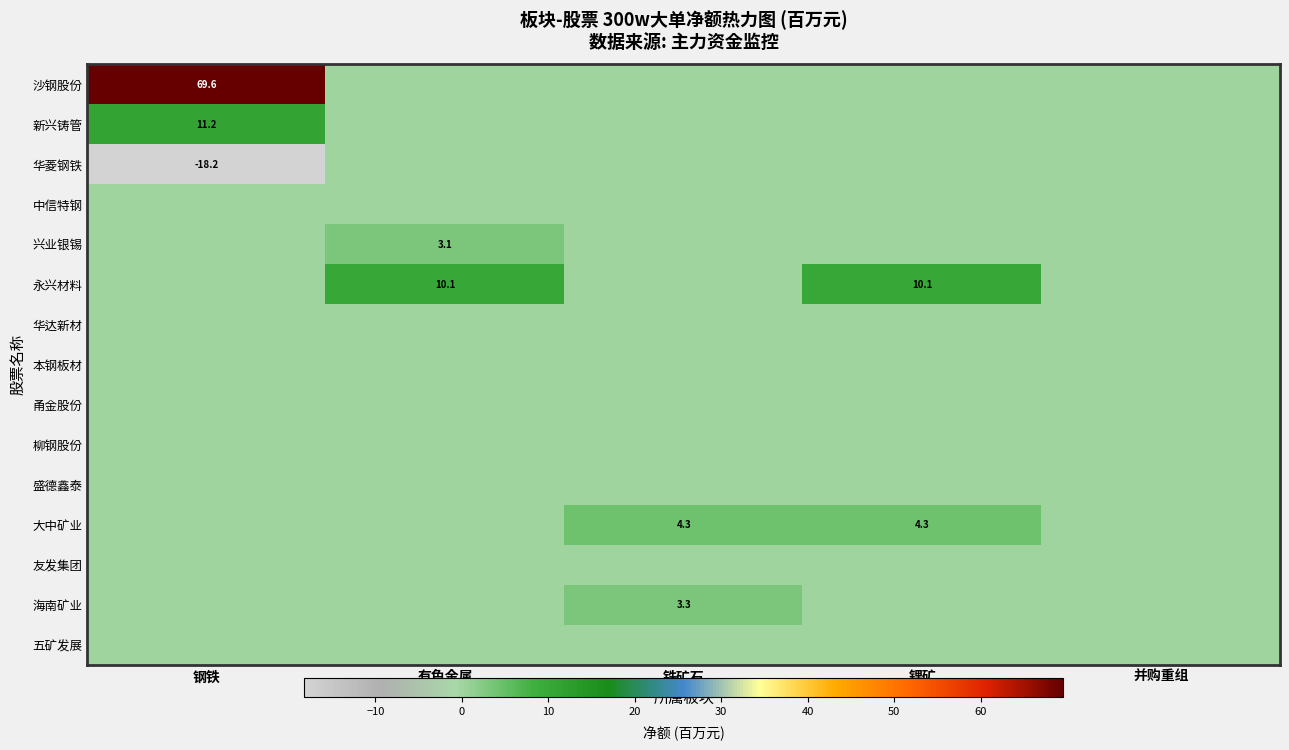

What is the sum of the 永兴材料 values at 钢铁 and 有色金属?

10.1